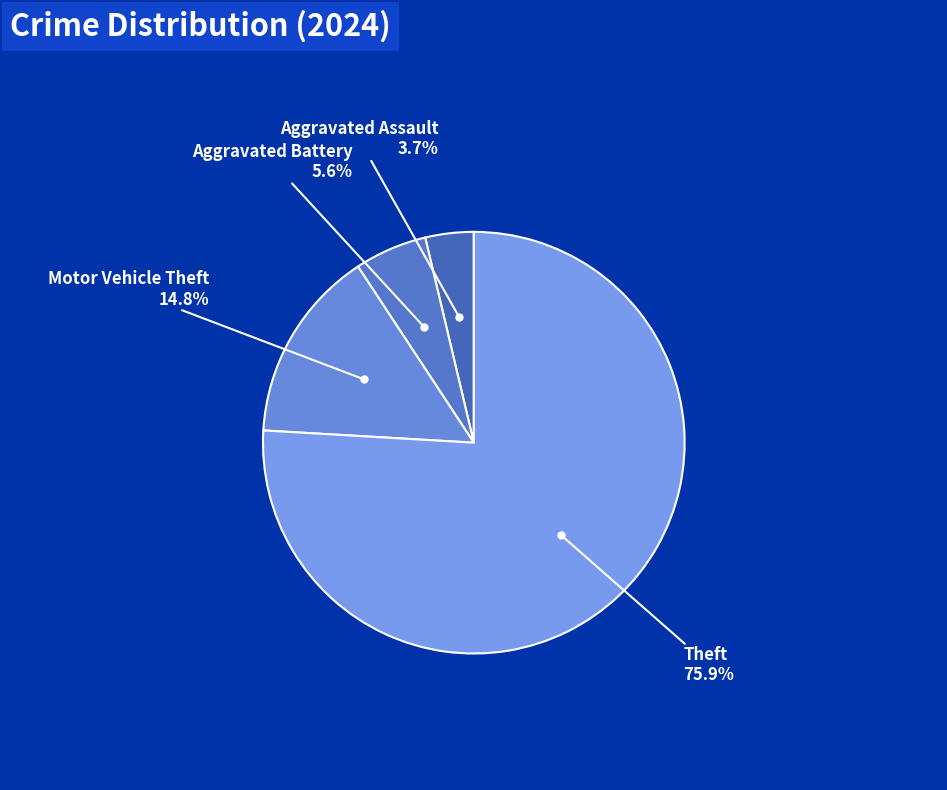

Count the number of slices in the pie.

4